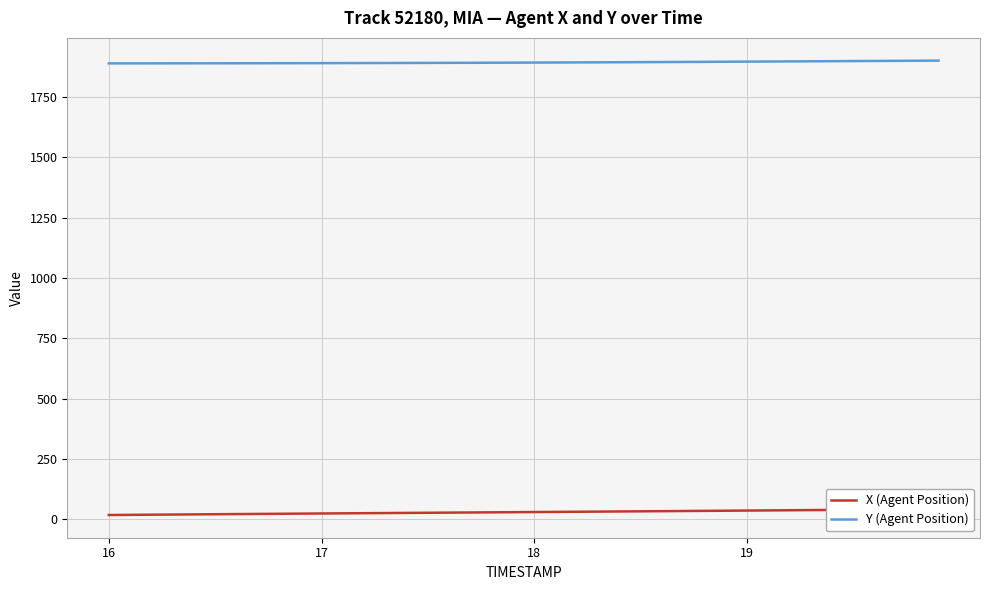

What is the maximum value for Y (Agent Position)?

1899.7